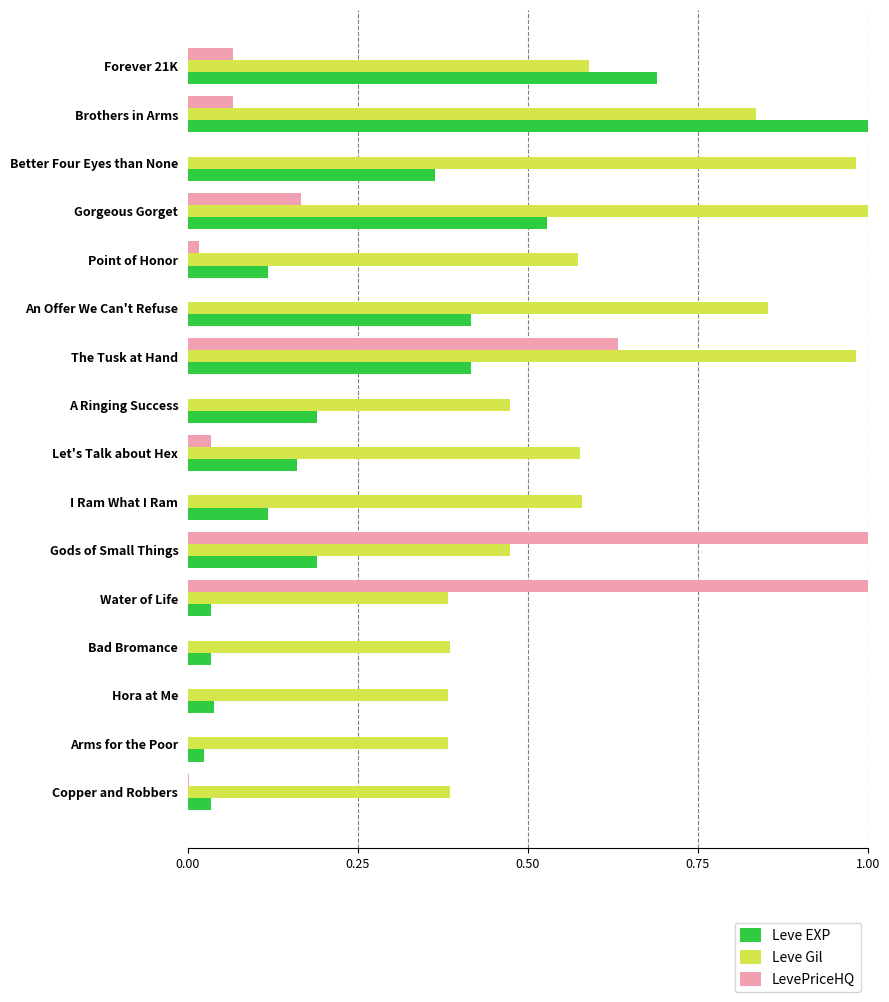

True or false: LevePriceHQ has a value of 0.6 at The Tusk at Hand.

True